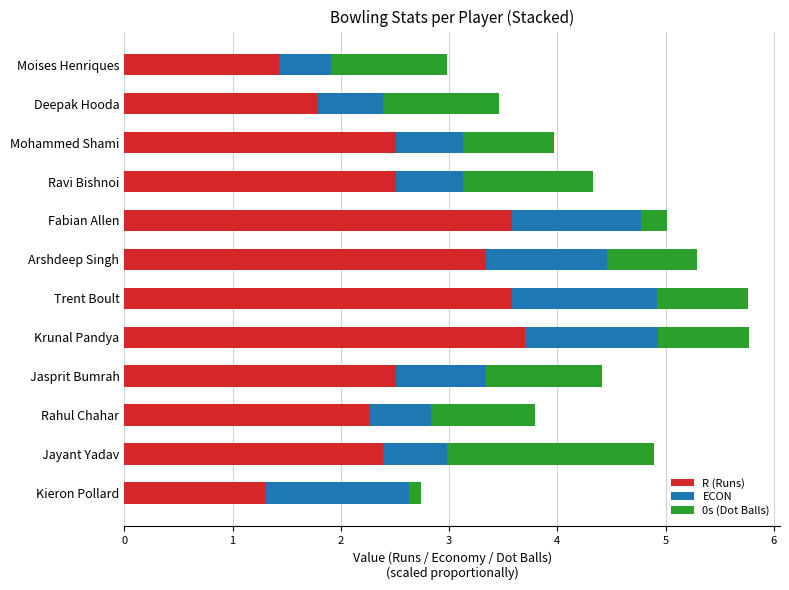

What is the highest value of the R (Runs) series?

3.7